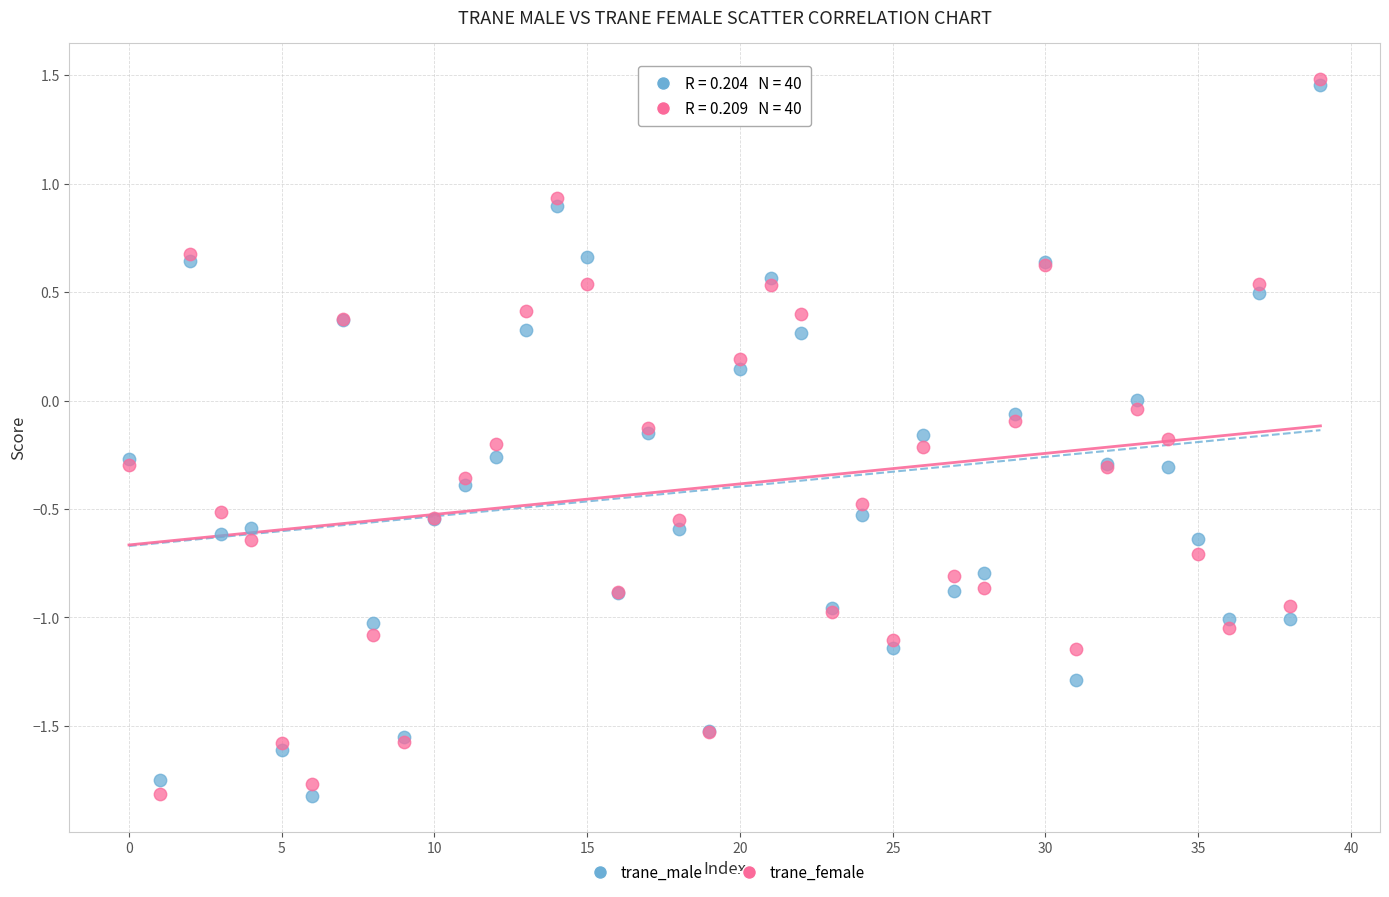

What are all the series names shown in the legend?

trane_male, trane_female